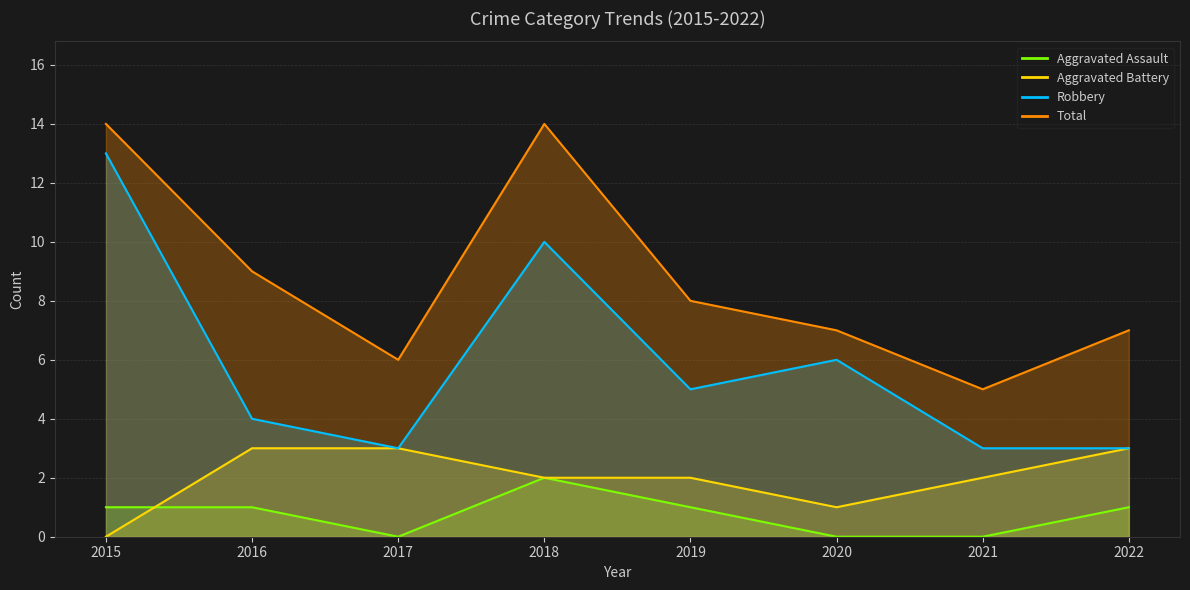

Which category has the lowest value across all series?

2017